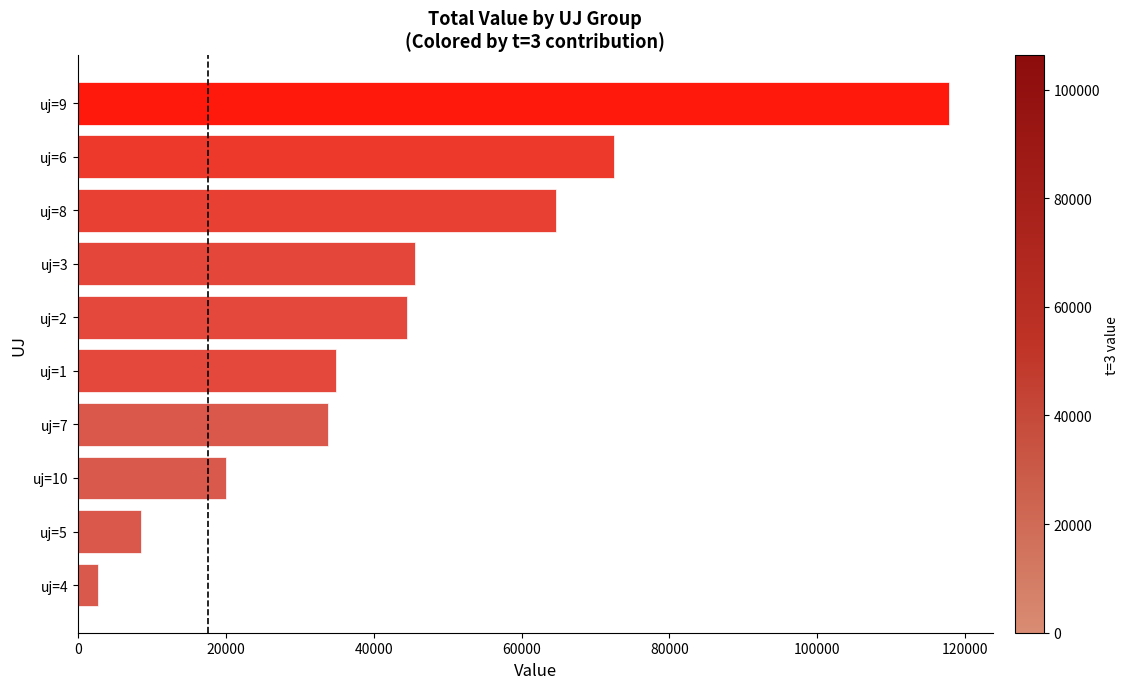

What is the sum of the values at uj=4 and uj=10?

22711.0